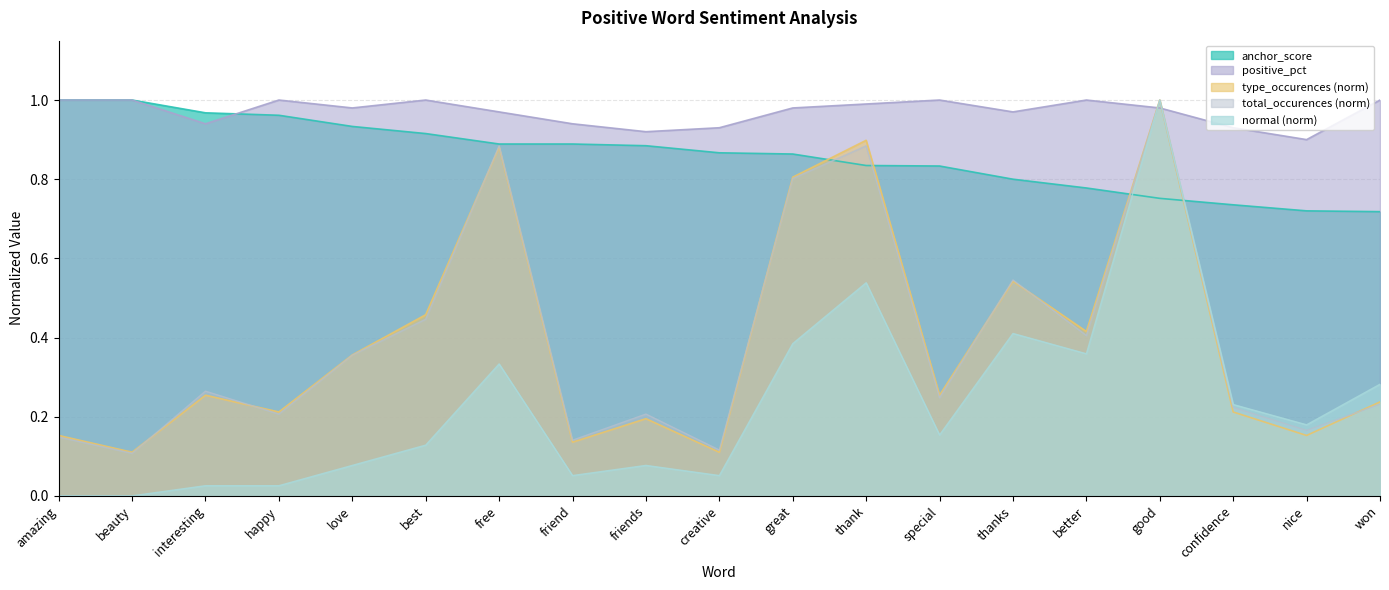

At which label is total_occurences closest to 0?

beauty